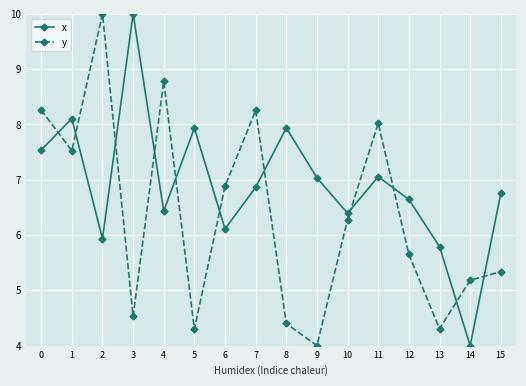

How many values in the y series exceed 6?

8